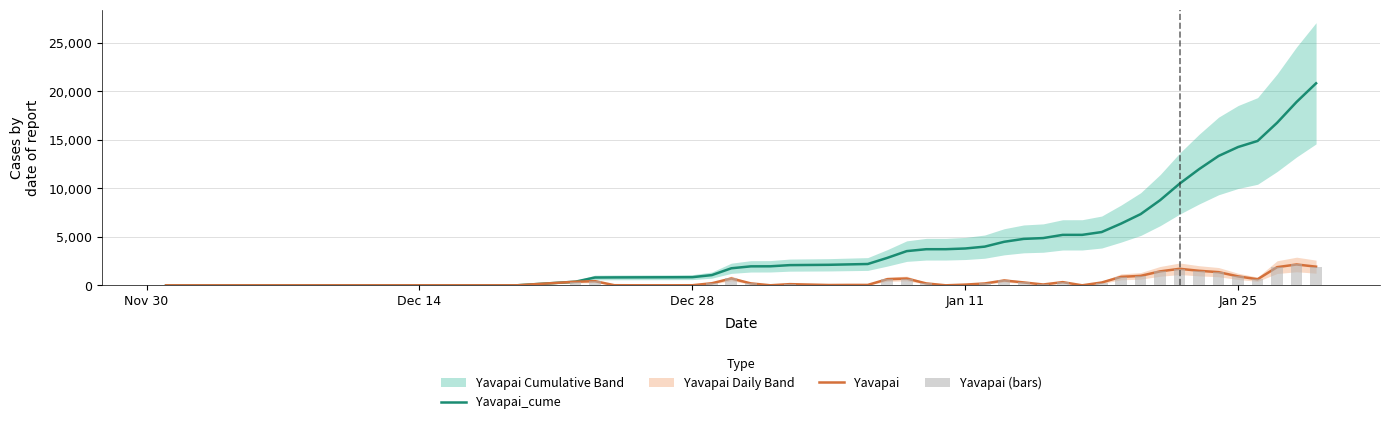

How many groups of bars are there?

40